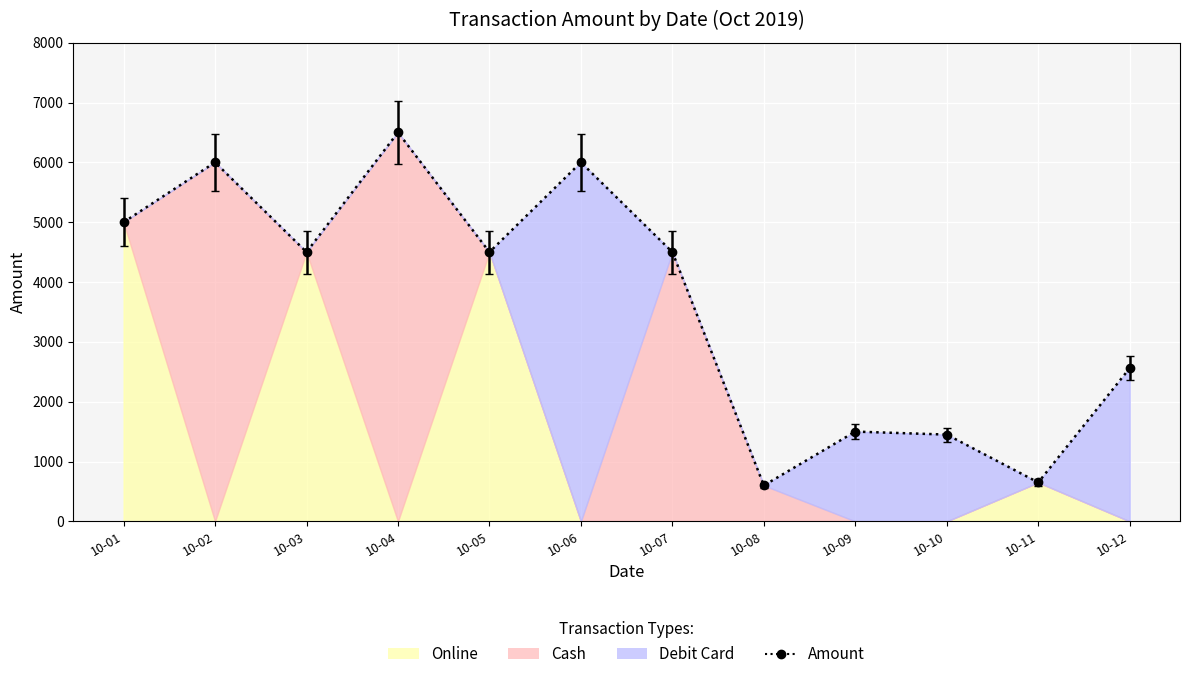

Between 2019-10-01 and 2019-10-08, which series saw the biggest shift?

Online